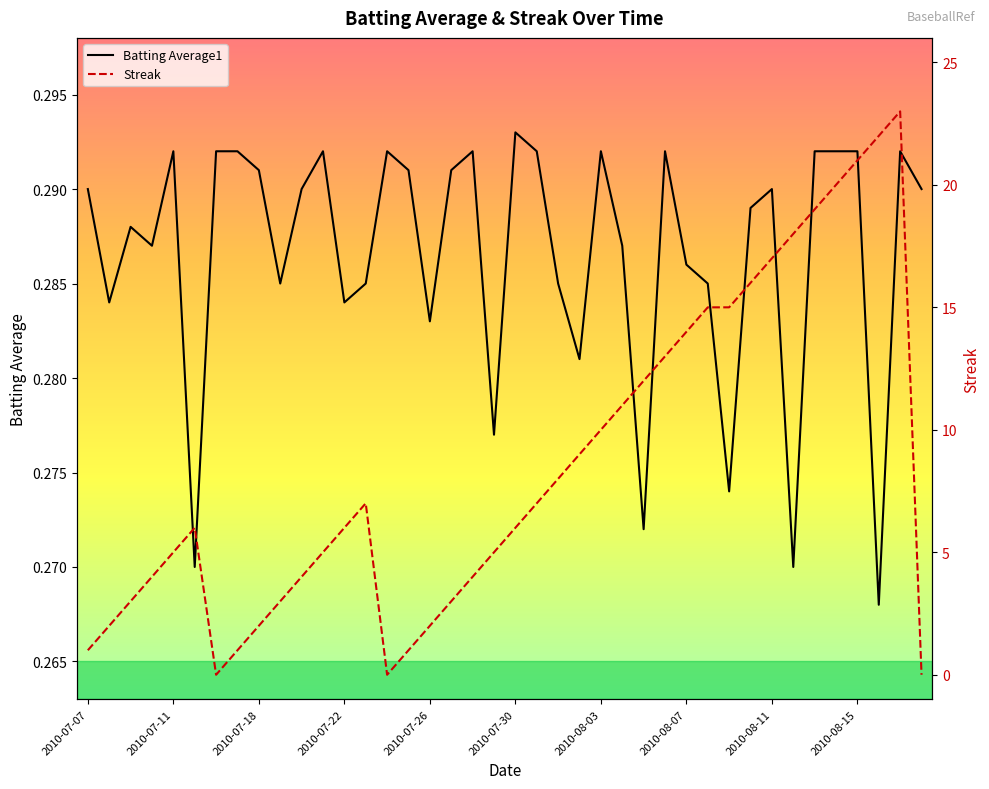

What is the difference between the maximum and second lowest values in the Streak series?

23.0